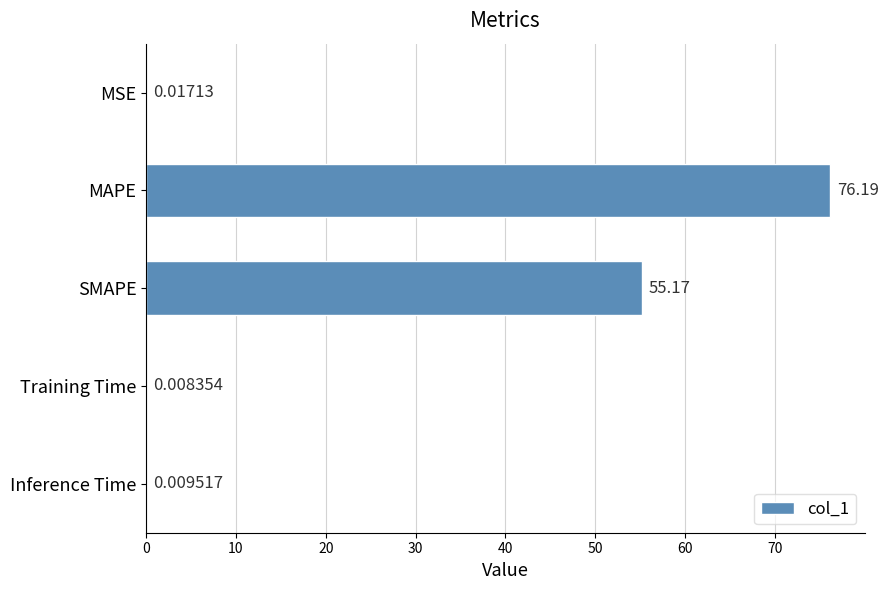

At which label is the value closest to 38?

SMAPE